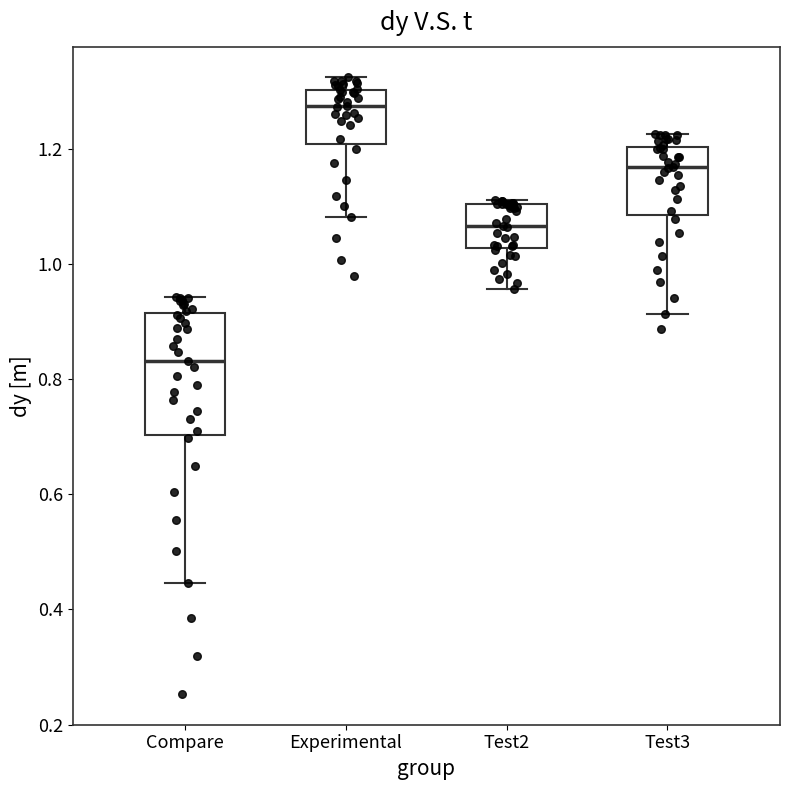

Reading left to right, read every box against the y-axis: the position of its median line, the range the box covers, and the ends of its whiskers. The values are not printed on the chart, so give them approximately, as read against the axis.

Compare: median 0.84, box 0.70 to 0.92, whiskers 0.44 to 0.94
Experimental: median 1.28, box 1.20 to 1.30, whiskers 1.08 to 1.32
Test2: median 1.06, box 1.02 to 1.10, whiskers 0.96 to 1.12
Test3: median 1.16, box 1.08 to 1.20, whiskers 0.92 to 1.22